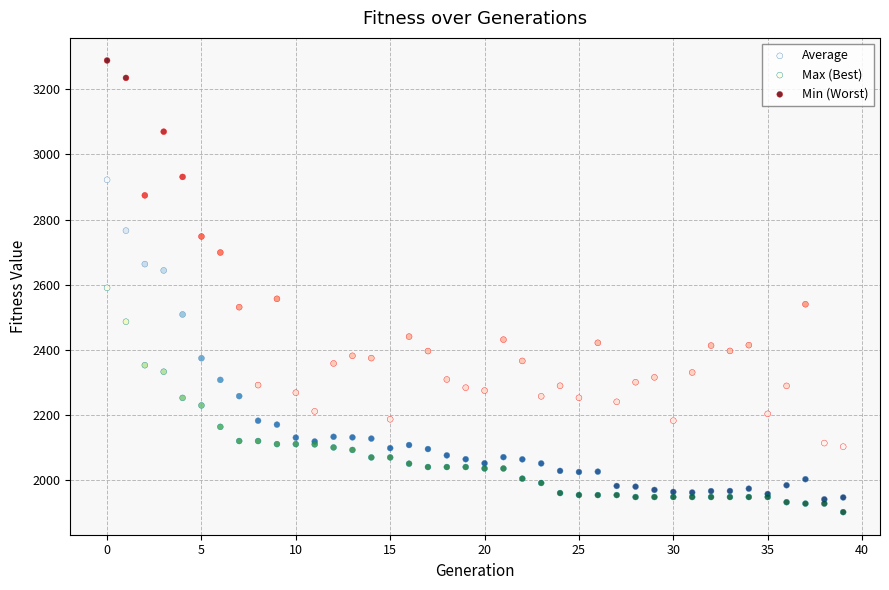

Which series has the widest spread of Y values?

Min (Worst)